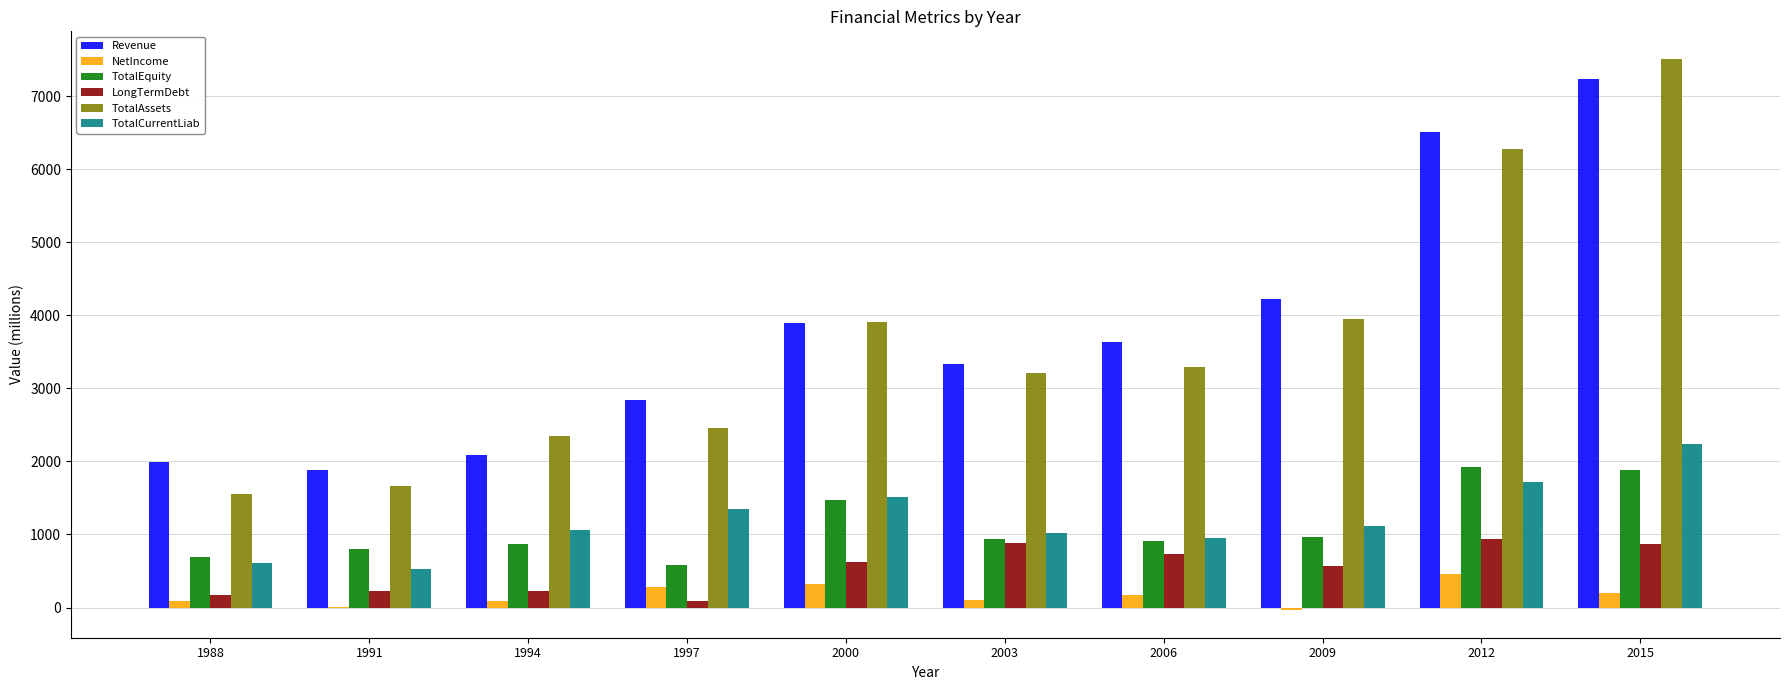

Between 1997 and 2000, which series saw the biggest shift?

TotalAssets